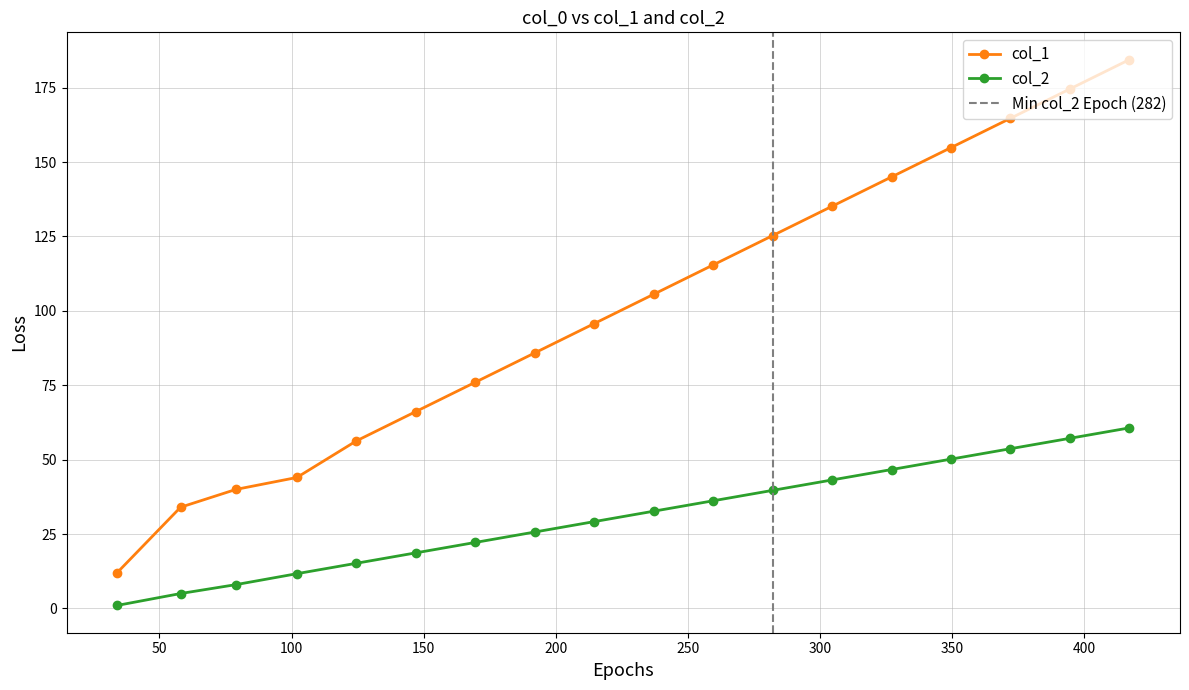

True or false: col_1 and col_2 intersect in this chart.

False